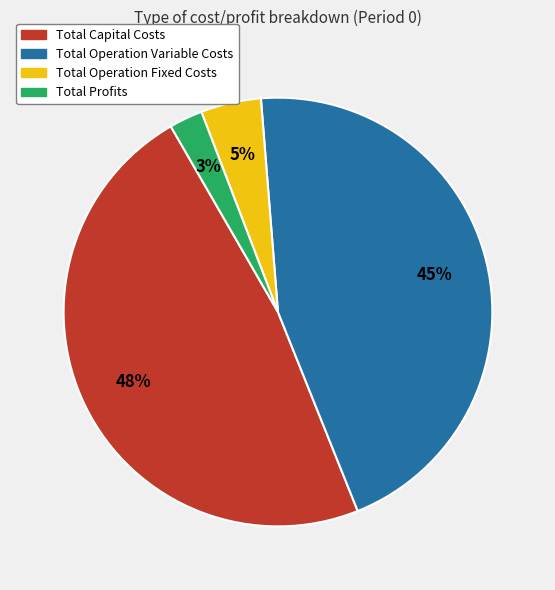

To the nearest percent, what is the average slice percentage?

25%